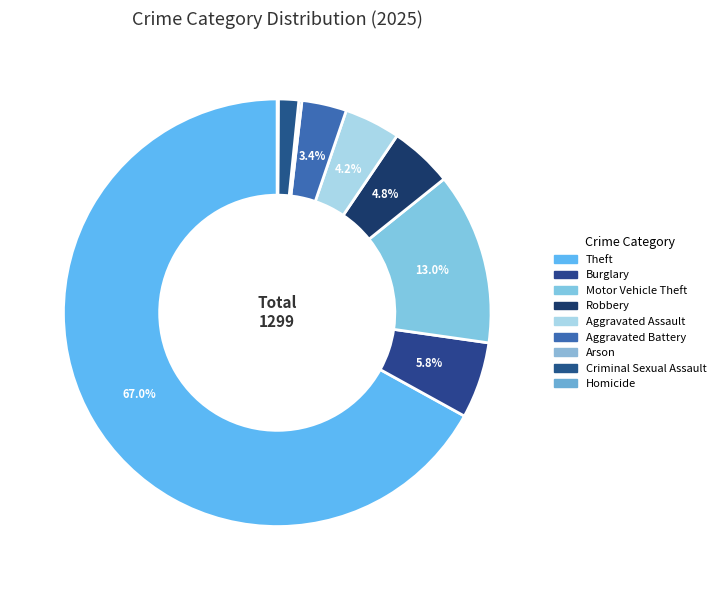

How many segments does this pie chart have?

9